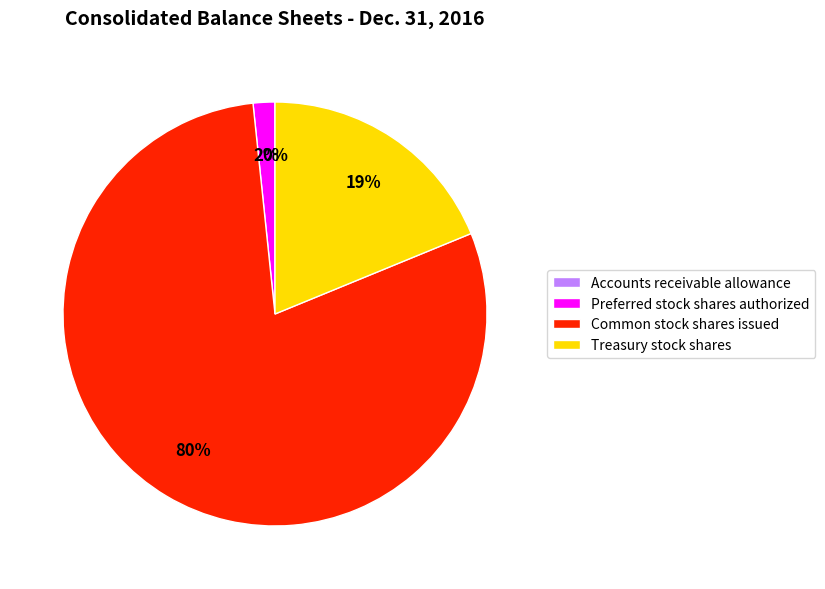

Is the sum of Preferred stock shares authorized and Common stock shares issued greater than half?

Yes